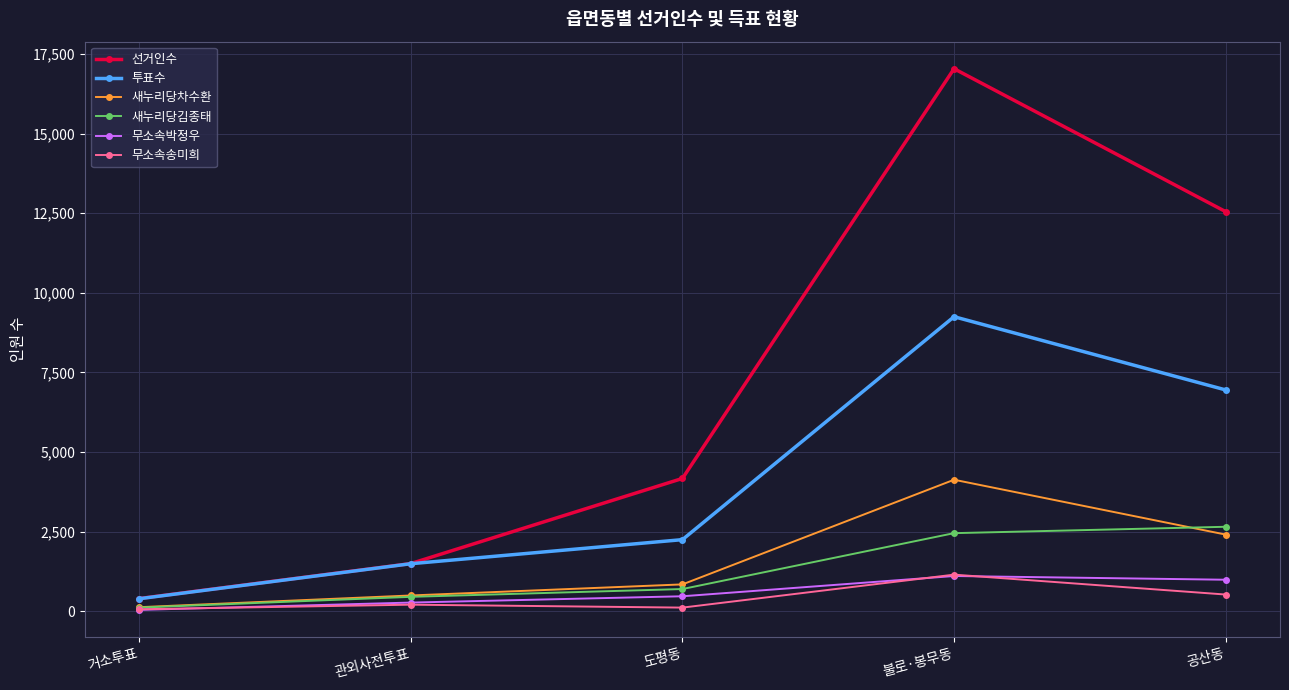

Where is 새누리당김종태 nearest to the value 1385?

도평동